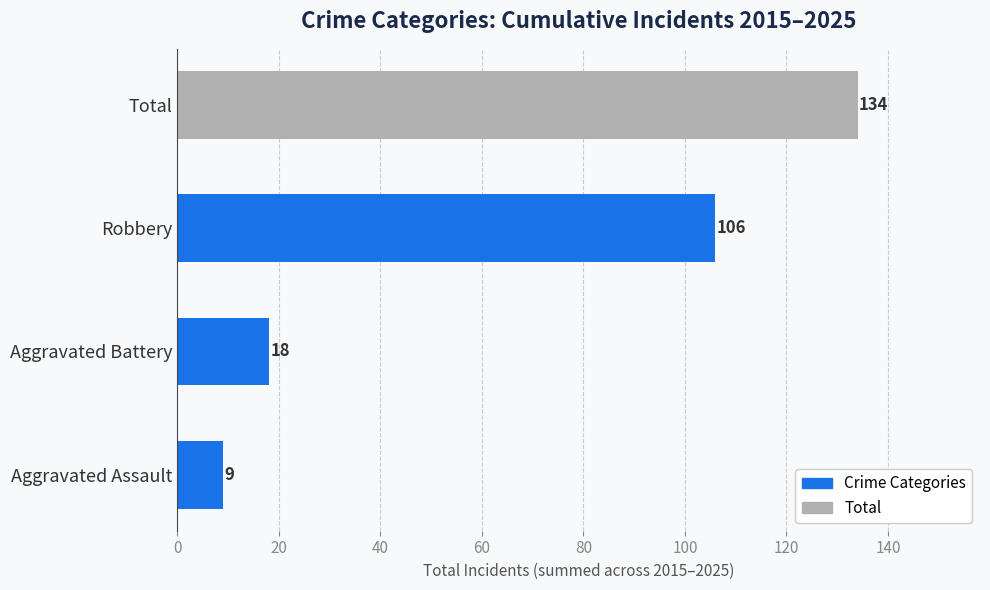

List the labels in order of value, smallest first.

Aggravated Assault, Aggravated Battery, Robbery, Total